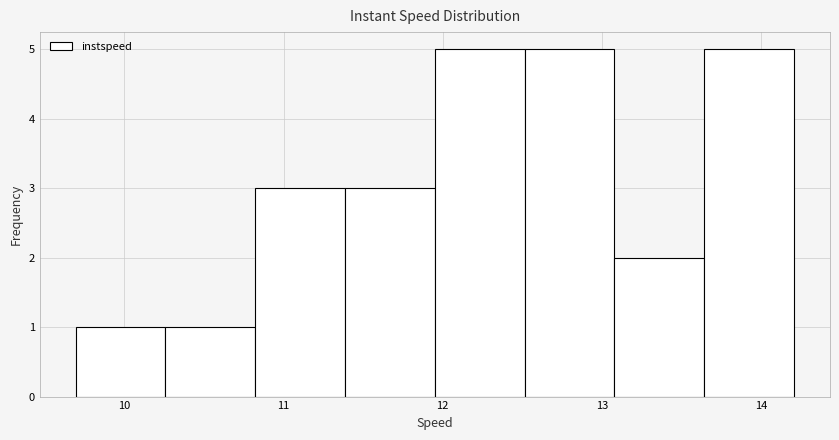

Reading left to right, list every bar in this chart as the range it spans on the x-axis followed by its height. Neither the bar edges nor the heights are printed on the chart, so give them approximately, as read against the axes.

9.7 to 10.3: 1
10.3 to 10.8: 1
10.8 to 11.4: 3
11.4 to 12.0: 3
12.0 to 12.5: 5
12.5 to 13.1: 5
13.1 to 13.6: 2
13.6 to 14.2: 5